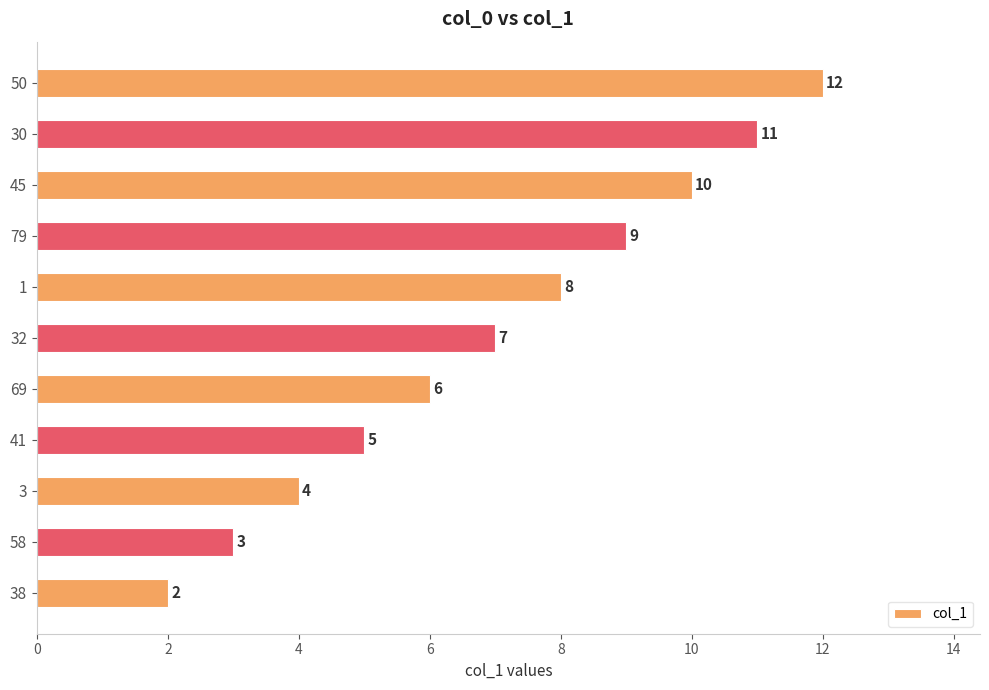

True or false: the data shows 12 at 32.

False